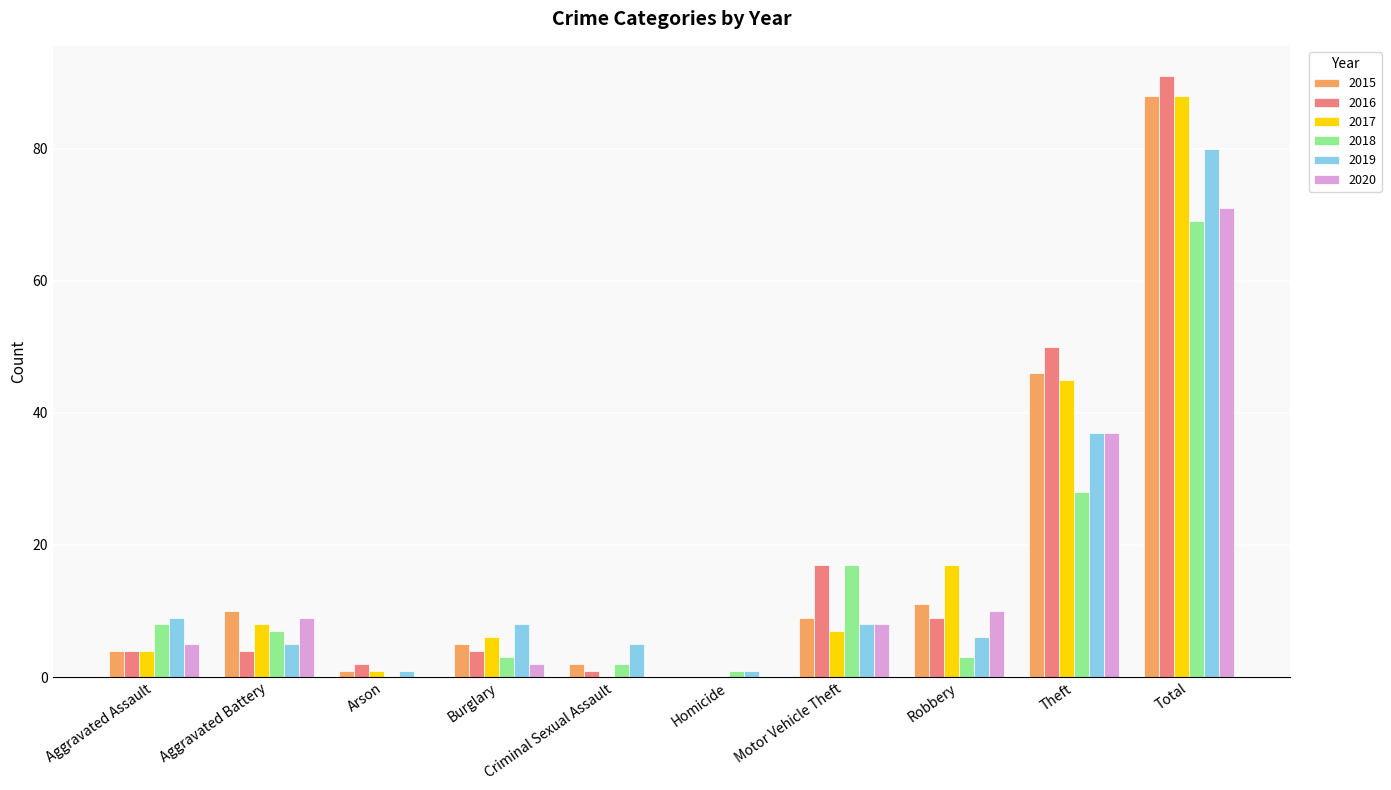

What is the total value across all series at Aggravated Assault?

34